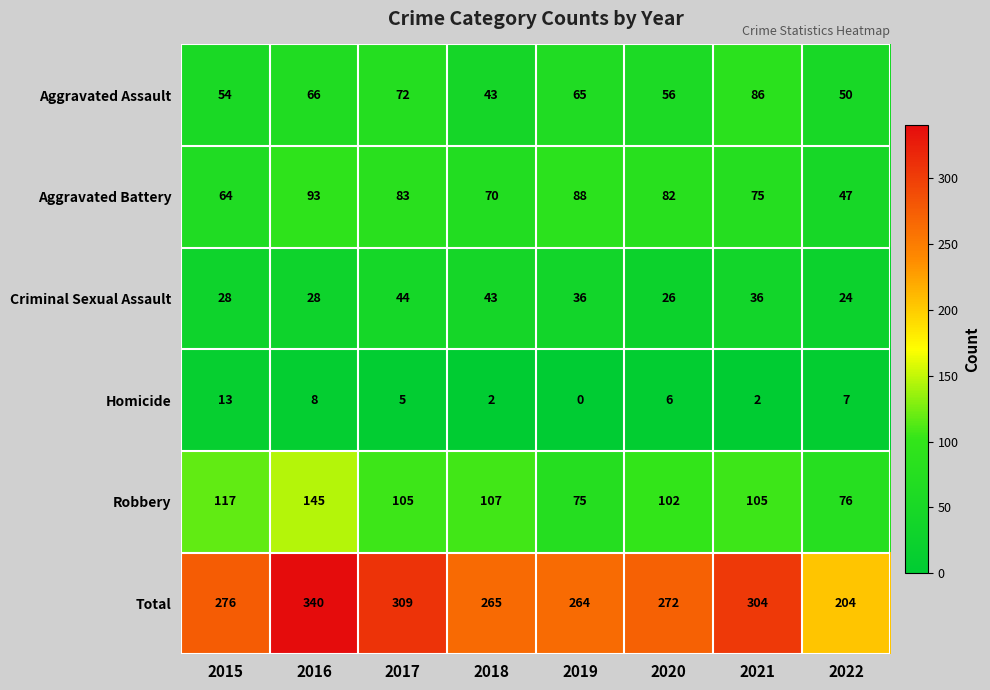

At which label is Homicide closest to 6?

2020